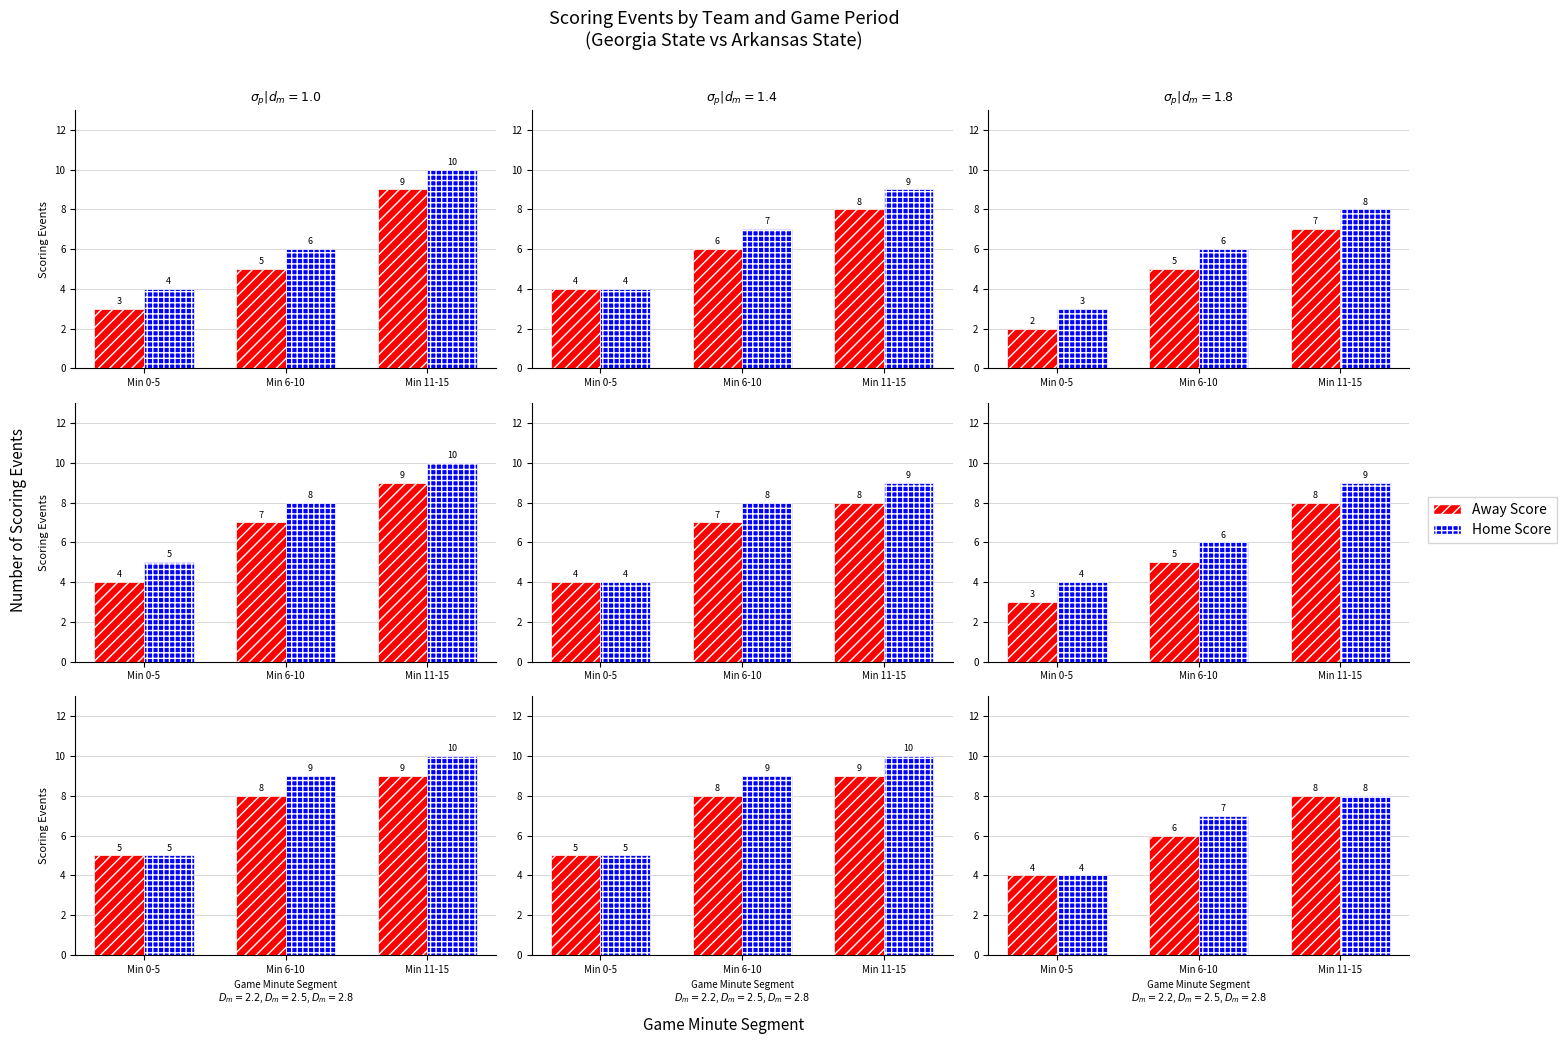

Is the value of Home Score at Min 11-15 greater than the value of Away Score at Min 0-5?

Yes